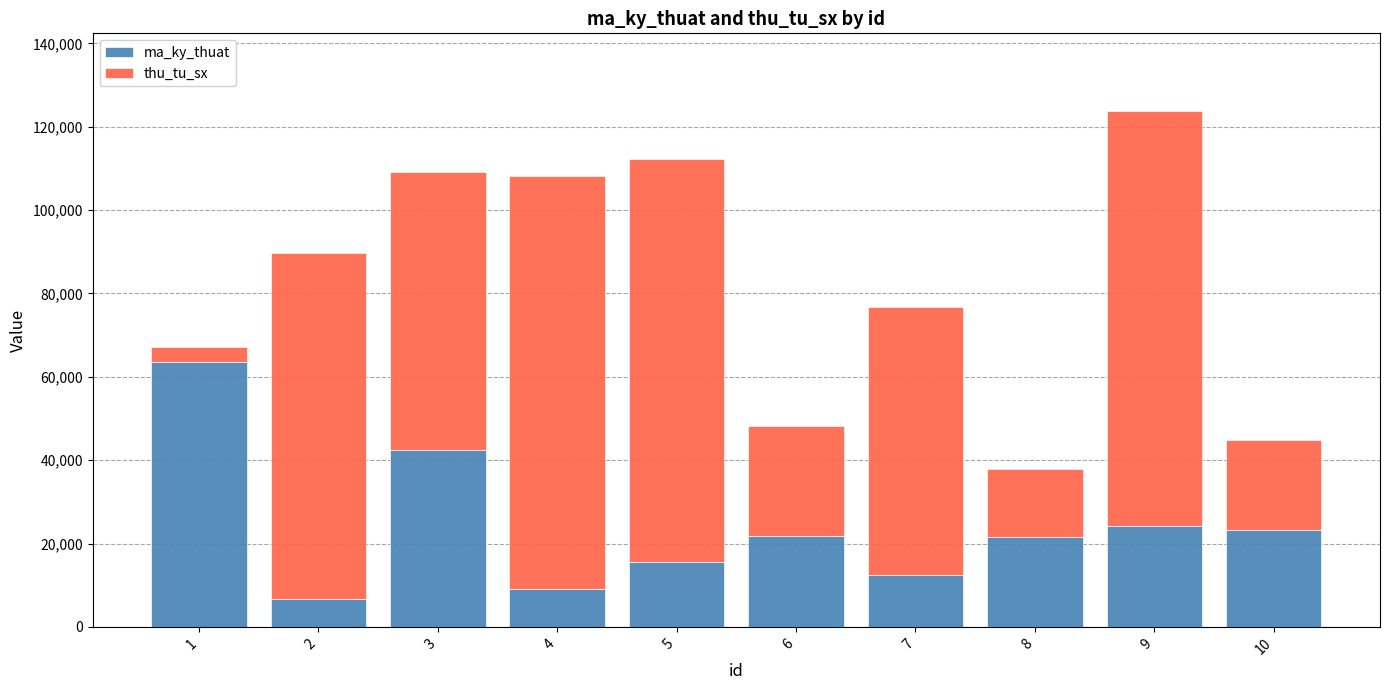

What is the sum of the ma_ky_thuat values at 9 and 4?

33388